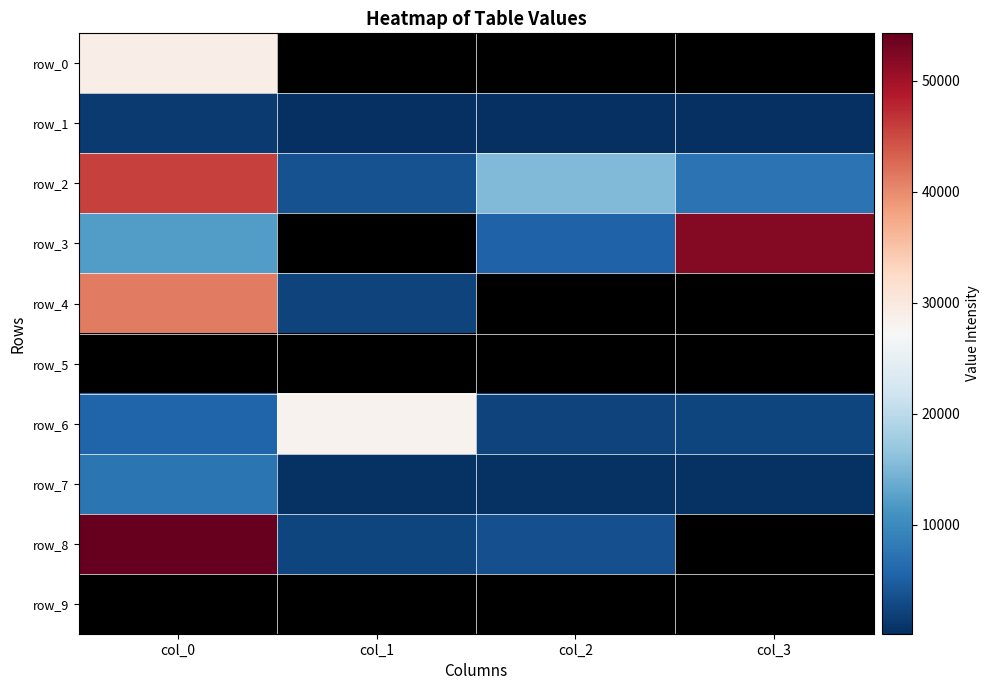

Reading left to right, list all the values displayed in this chart.

row_0: 29112.6	0.0	0.0	0.0
row_1: 1409.7	204.0	214.4	225.3
row_2: 45787.6	3601.4	15317.9	7304.1
row_3: 12134.0	0.0	5456.1	52169.0
row_4: 41355.9	2176.9	0.0	0.0
row_5: 0.0	0.0	0.0	0.0
row_6: 5653.1	28104.4	2248.6	2363.3
row_7: 7458.4	514.6	540.8	568.4
row_8: 54285.7	2320.9	3375.6	0.0
row_9: 0.0	0.0	0.0	0.0